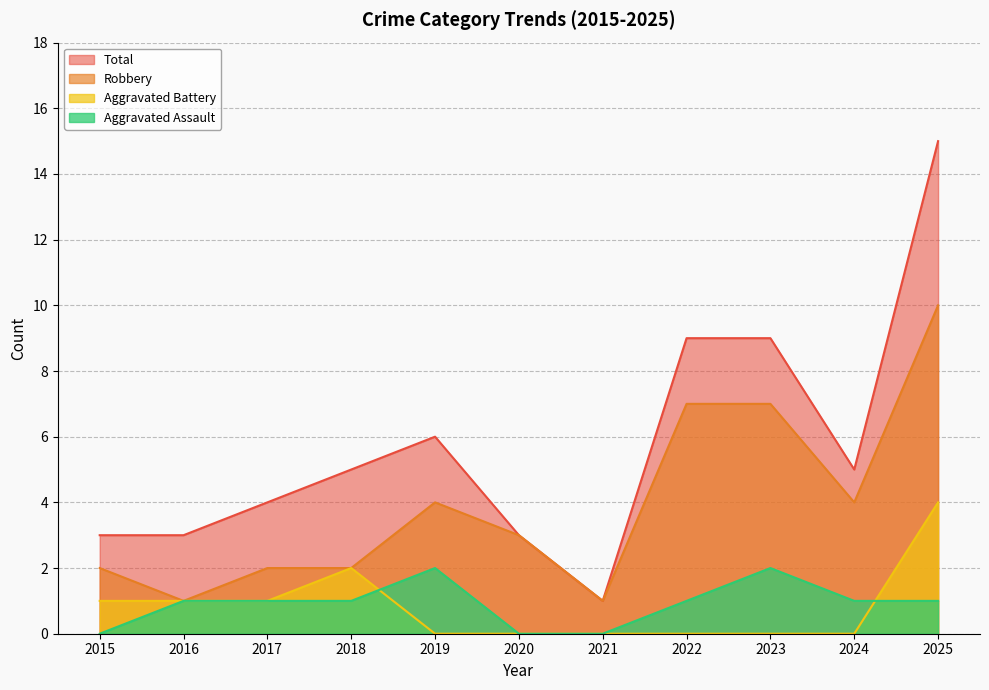

Where is the first local maximum for Aggravated Battery?

2018